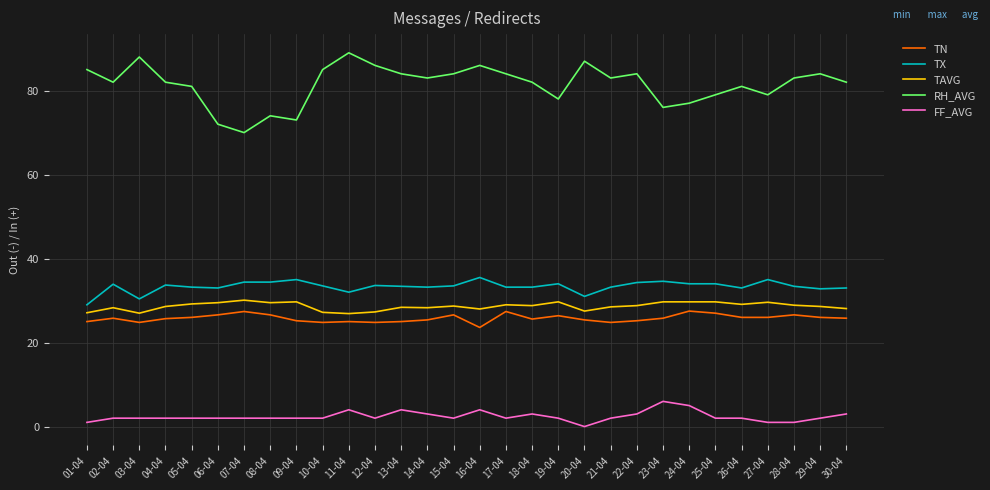

Read the TAVG value at 12-04.

27.3